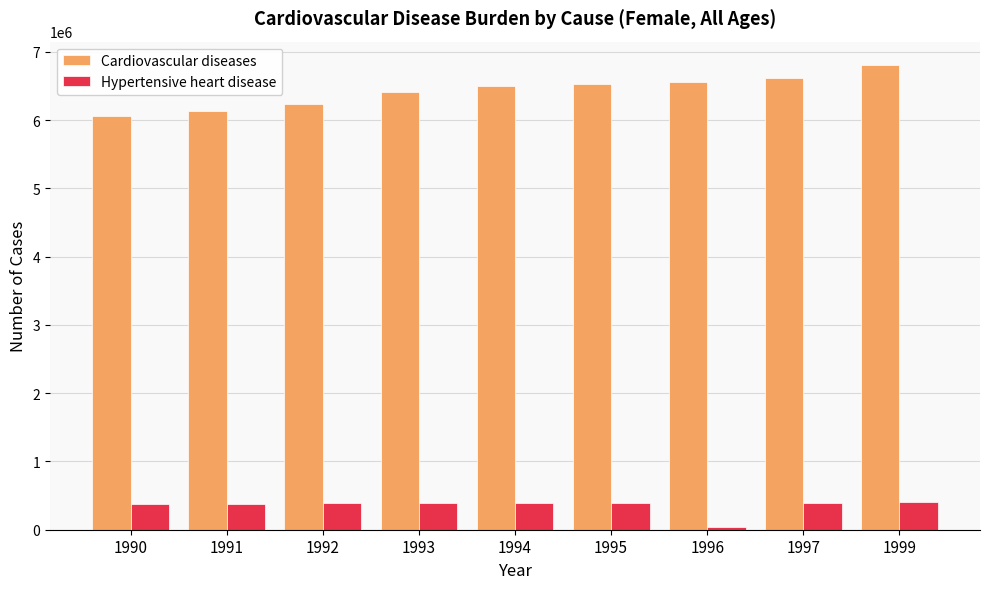

What is the maximum value shown in the chart?

6810148.9